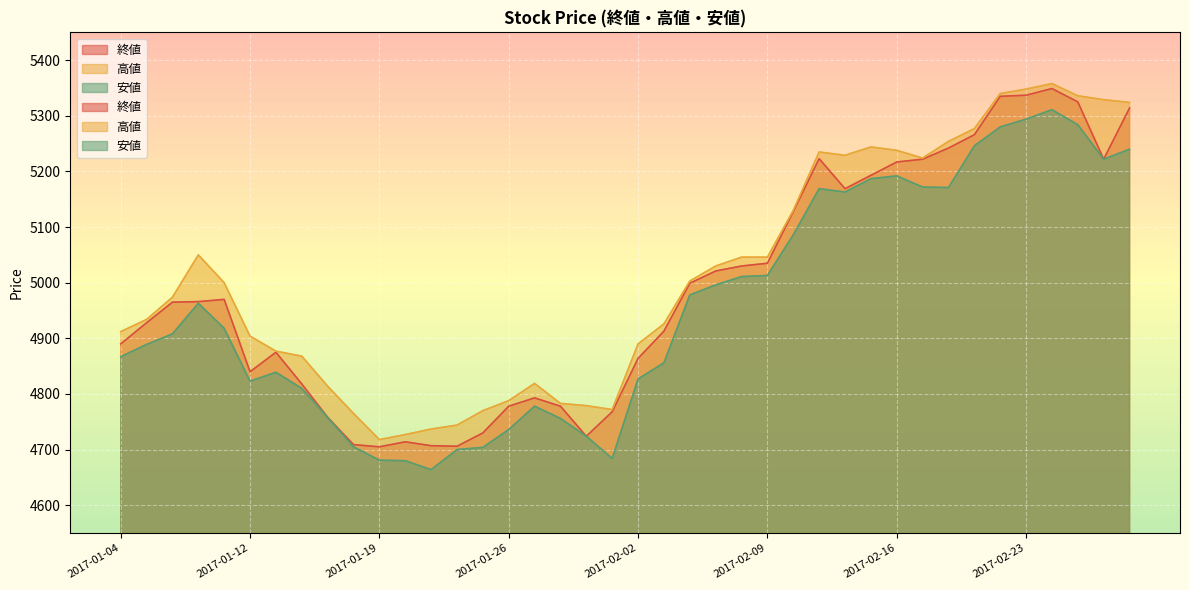

Which series has the largest range (max minus min)?

安値